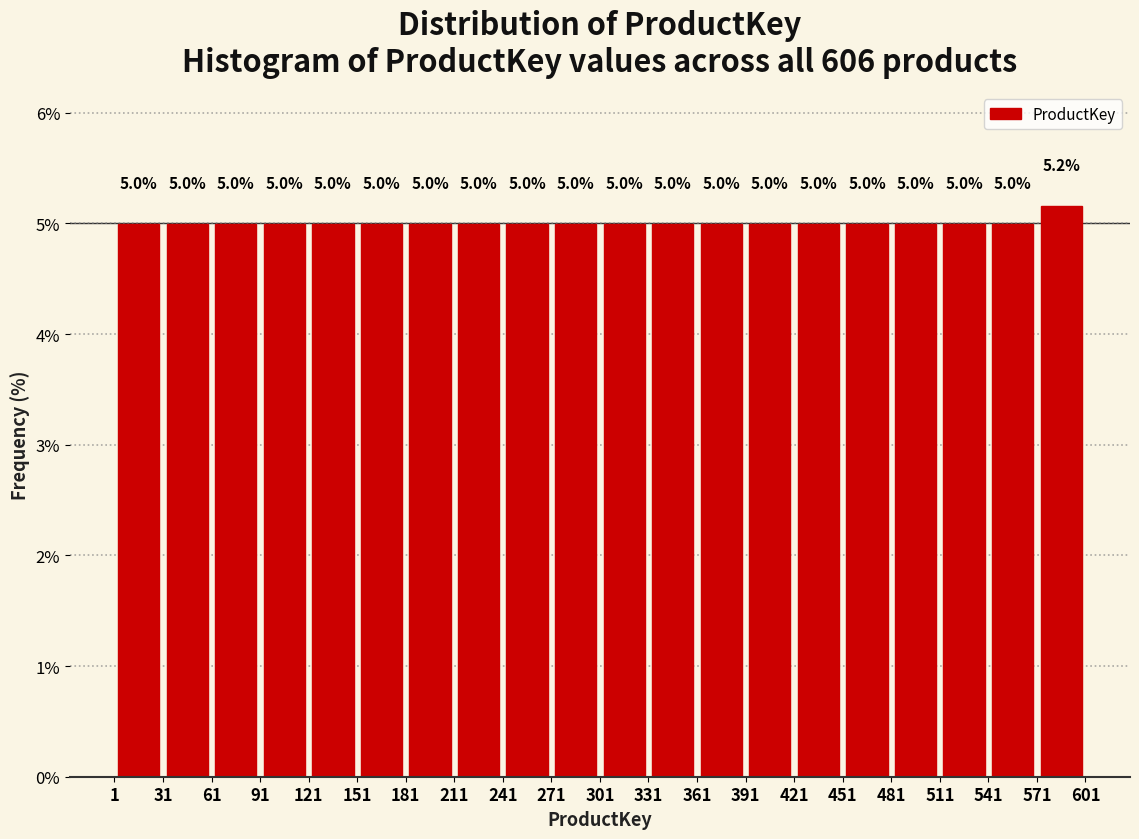

Which range on the x-axis has the tallest bar?

571 to 601